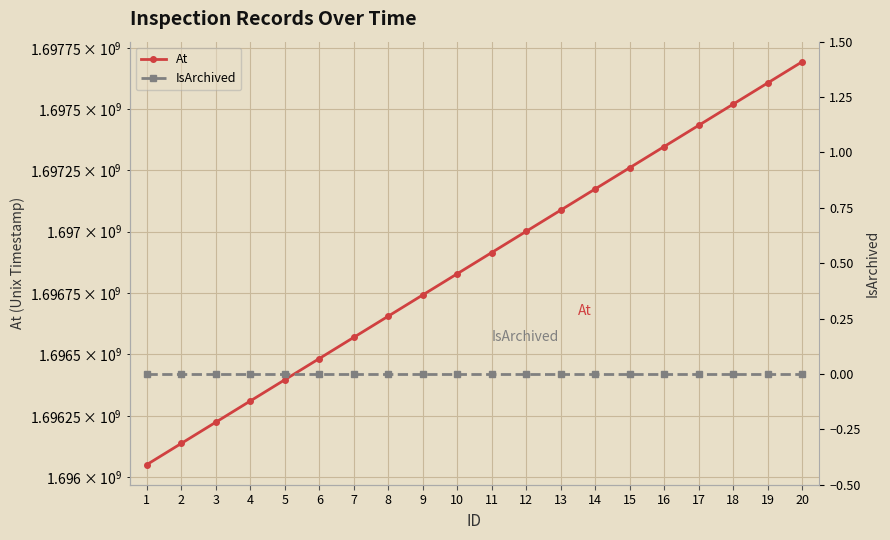

Reading left to right, what are all the values shown in this chart?

At: 1=1696051200	2=1696137600	3=1696224000	4=1696310400	5=1696396800	6=1696483200	7=1696569600	8=1696656000	9=1696742400	10=1696828800	11=1696915200	12=1697001600	13=1697088000	14=1697174400	15=1697260800	16=1697347200	17=1697433600	18=1697520000	19=1697606400	20=1697692800
IsArchived: 1=0	2=0	3=0	4=0	5=0	6=0	7=0	8=0	9=0	10=0	11=0	12=0	13=0	14=0	15=0	16=0	17=0	18=0	19=0	20=0